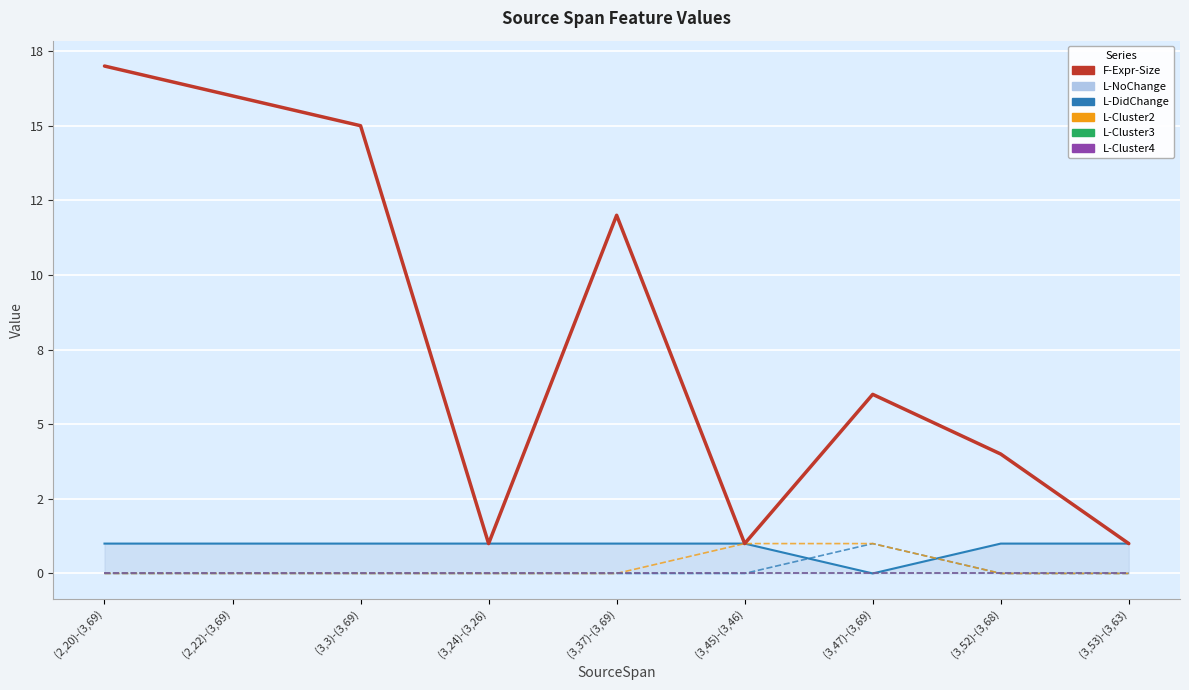

At how many categories does at least one series exceed 2?

6